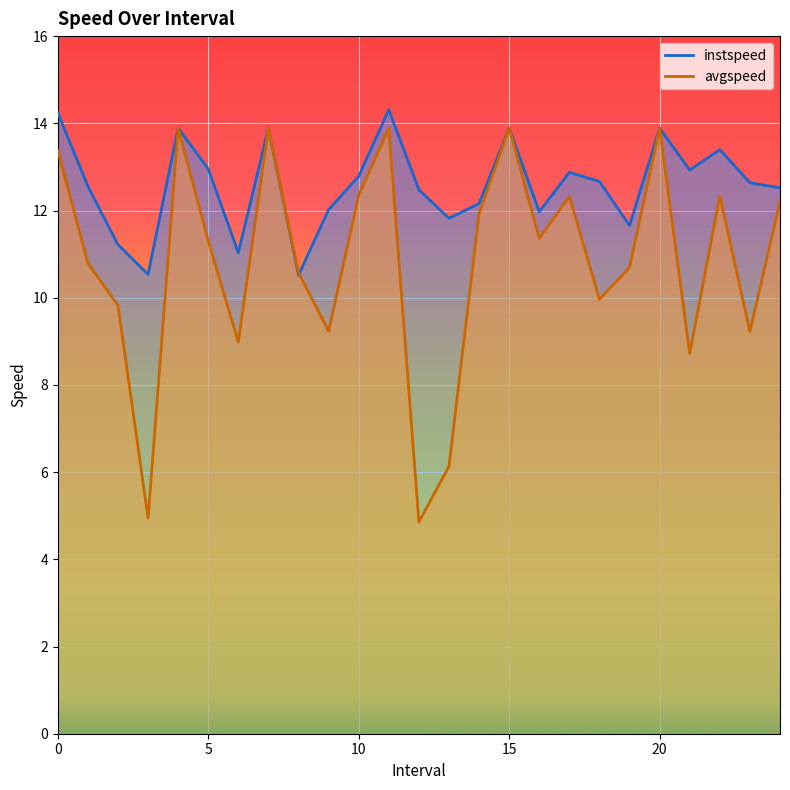

How many lines are shown in the chart?

2